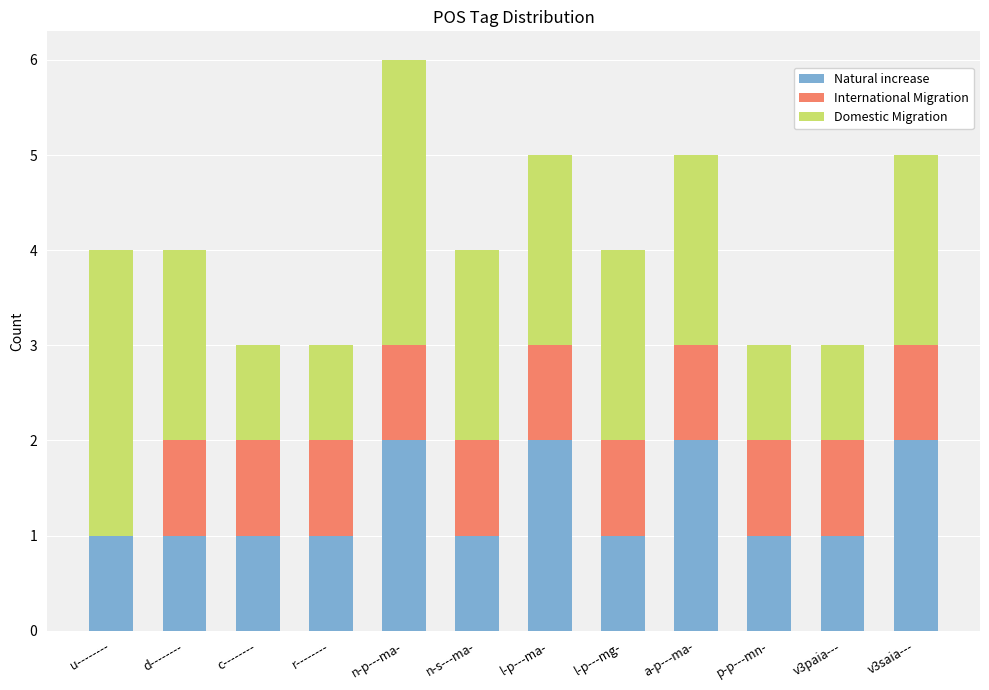

How many data points does each series have?

12